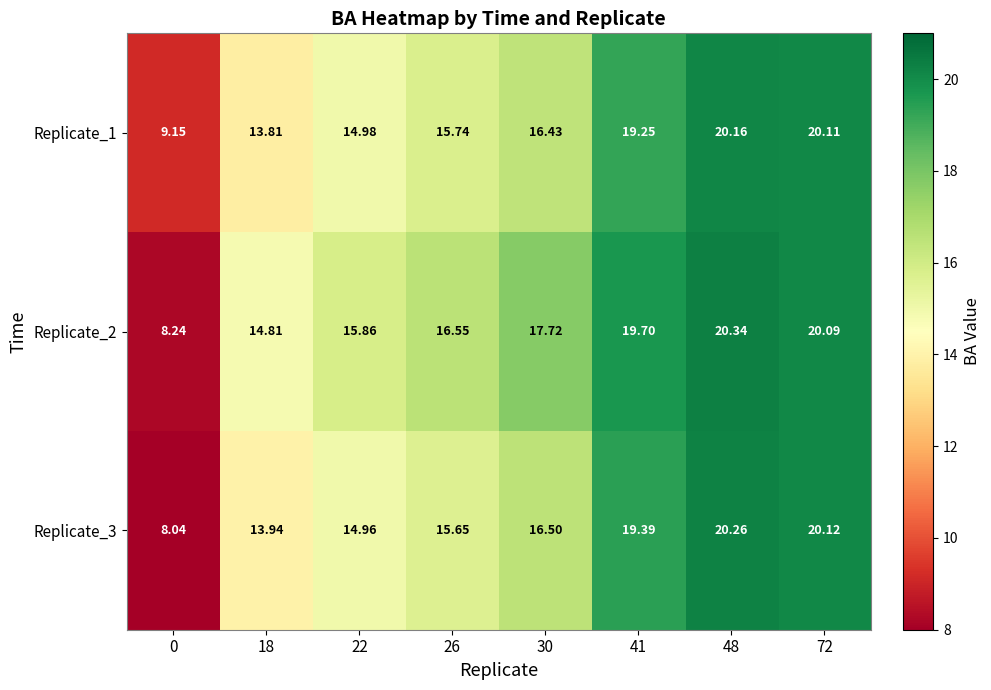

How many data points in Replicate_2 are less than 17?

4